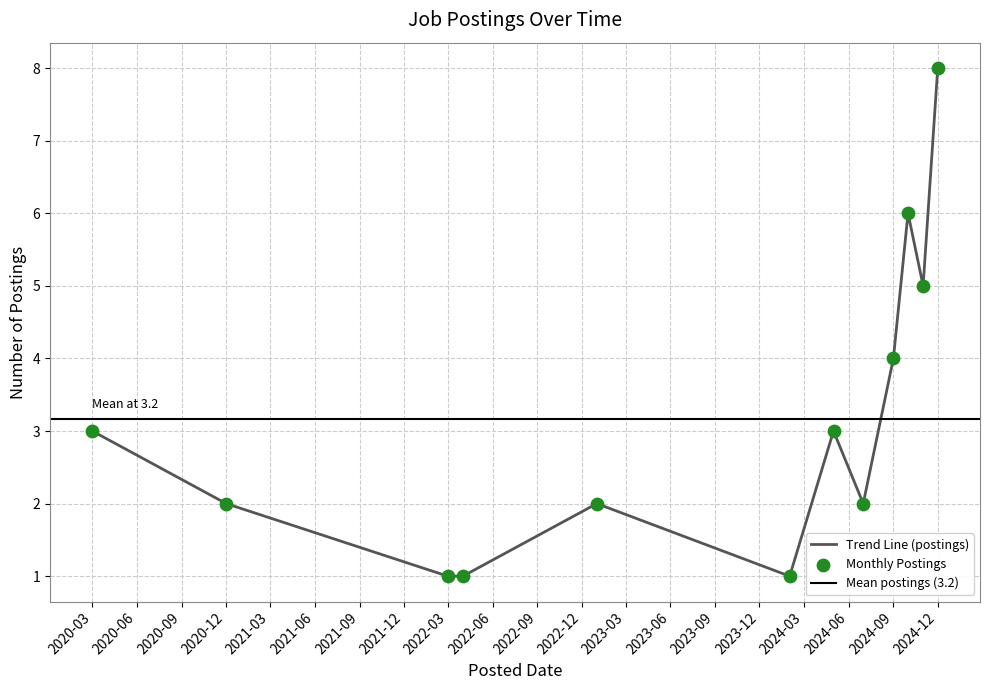

Approximately how many times larger is the value at 2023-01 compared to 2020-03?

0.7